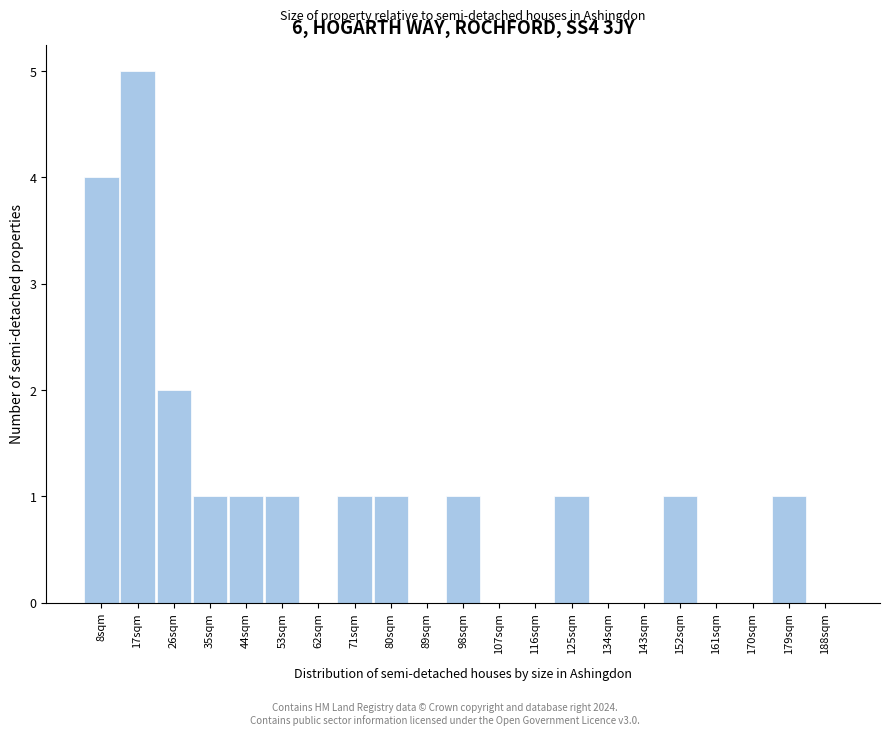

Reading left to right, extract all data points from this chart.

8sqm=4	17sqm=5	26sqm=2	35sqm=1	44sqm=1	53sqm=1	62sqm=0	71sqm=1	80sqm=1	89sqm=0	98sqm=1	107sqm=0	116sqm=0	125sqm=1	134sqm=0	143sqm=0	152sqm=1	161sqm=0	170sqm=0	179sqm=1	188sqm=0